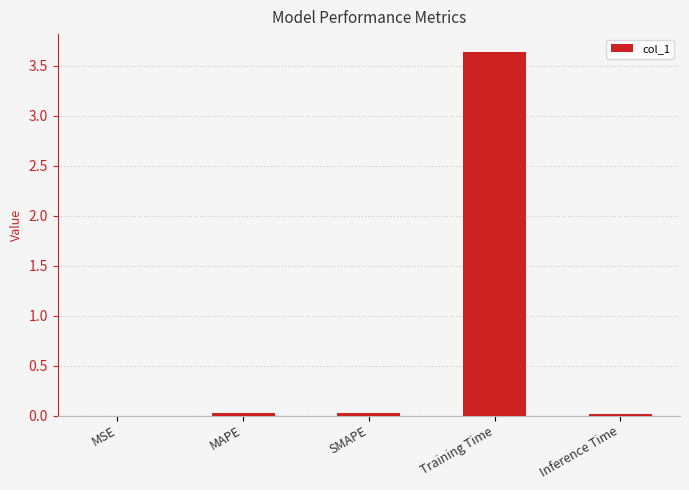

Read the value at Training Time.

3.6